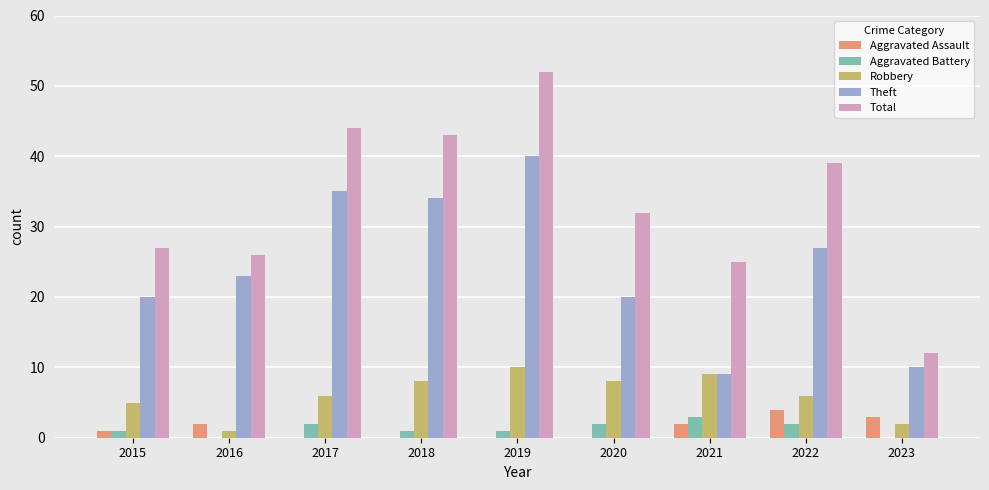

What is the sum of the Aggravated Assault values at 2023 and 2017?

3